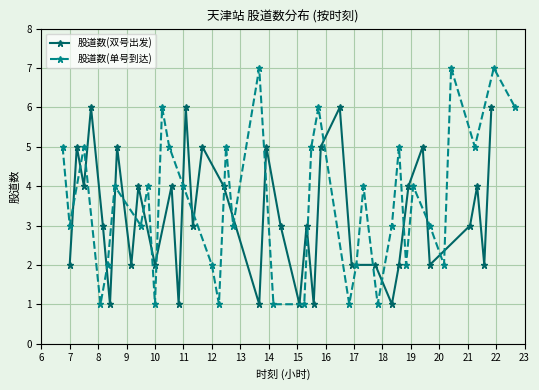

What is the maximum value for 股道数(双号出发)?

6